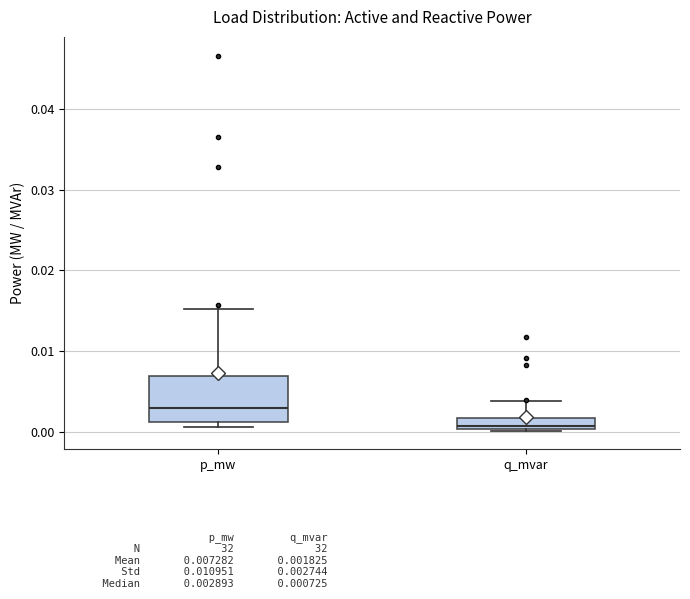

Which box is the tallest, from its lower edge to its upper edge?

p_mw